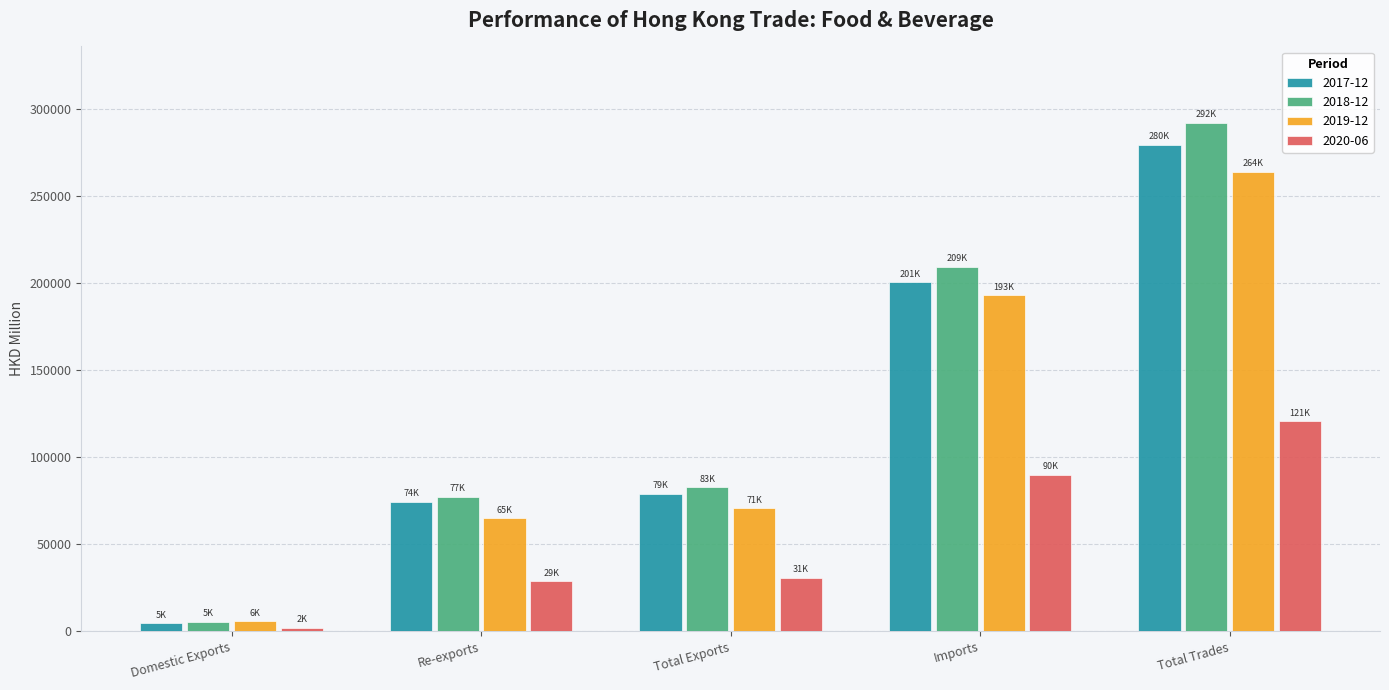

What is the label of the 4th bar from the right?

Re-exports